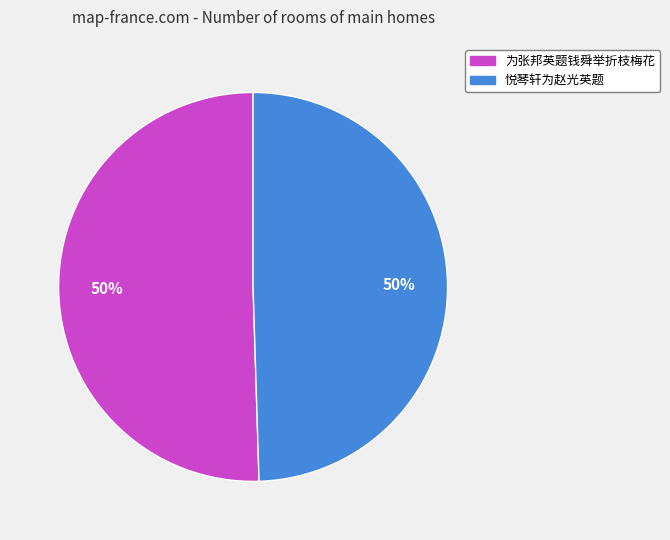

How many slices are in this pie chart?

2